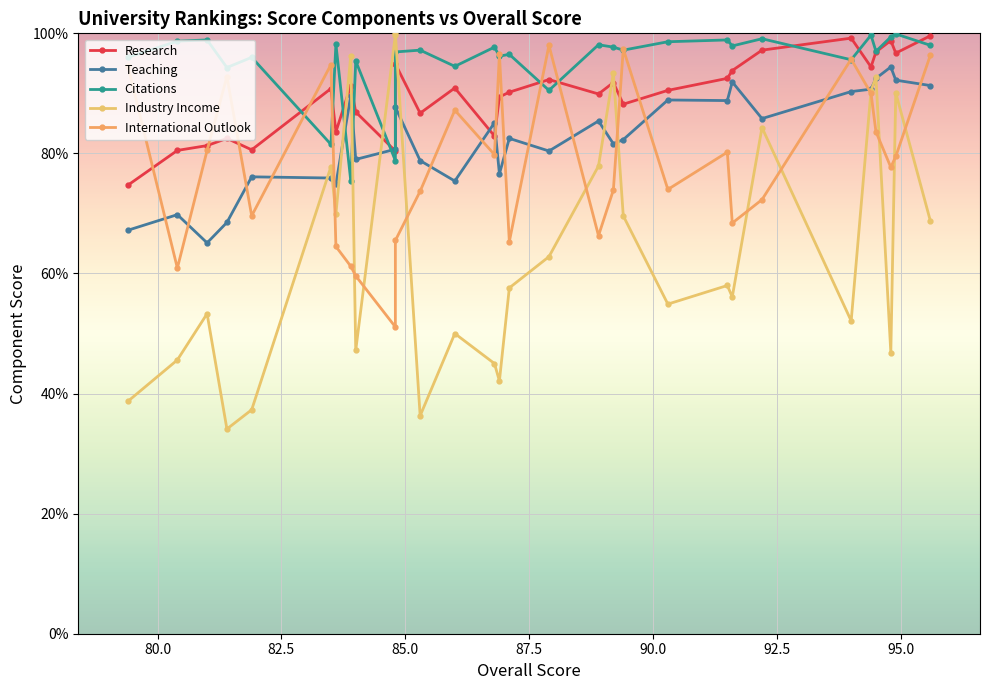

Which series has the largest total across all categories?

Citations